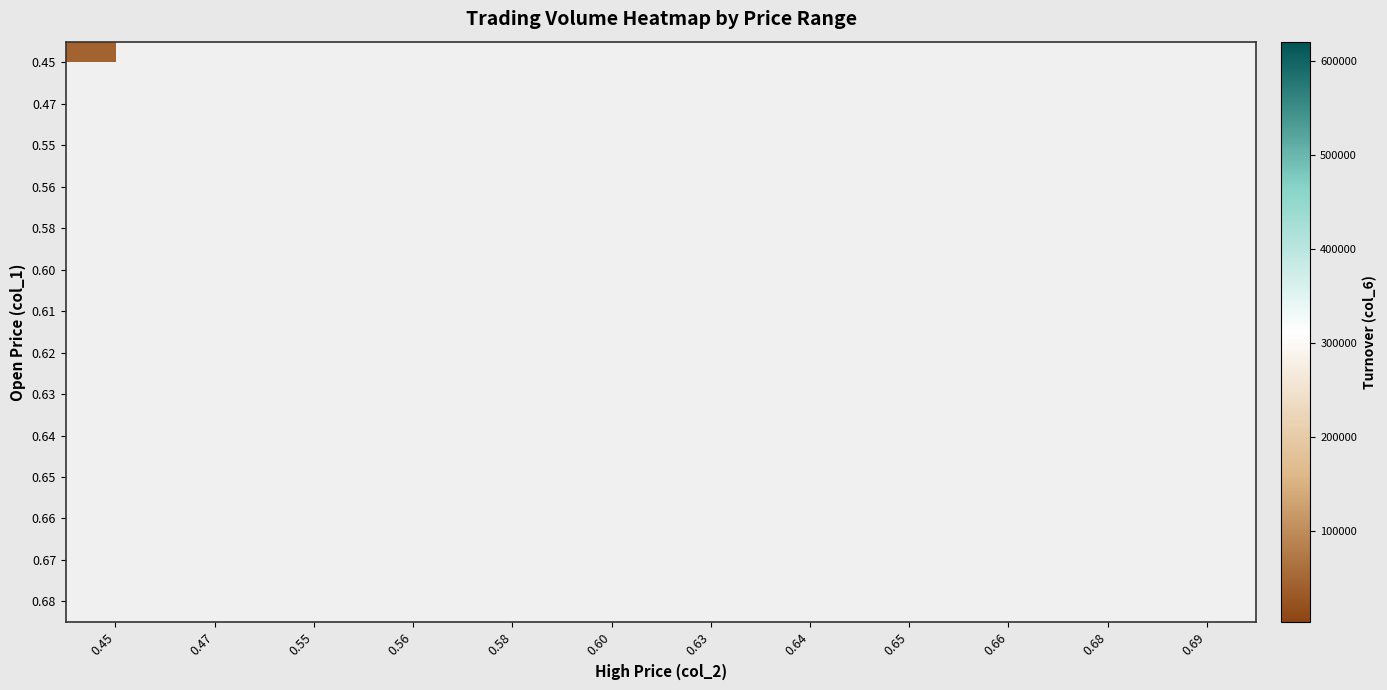

Rank the series by their maximum value, from lowest to highest.

0.45, 0.47, 0.55, 0.56, 0.58, 0.60, 0.61, 0.62, 0.63, 0.64, 0.65, 0.66, 0.67, 0.68